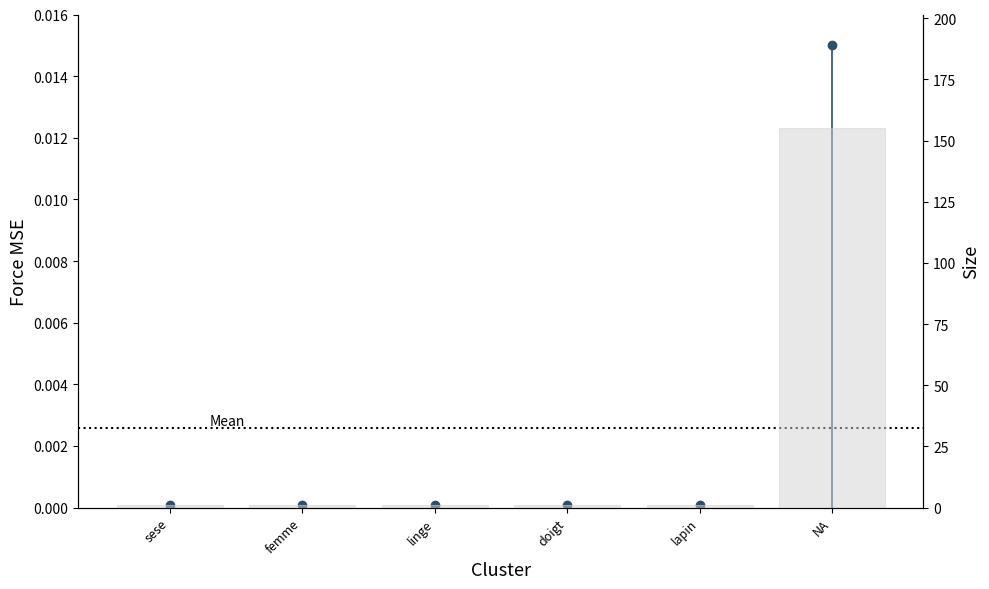

The value at femme is 1. True or false?

False